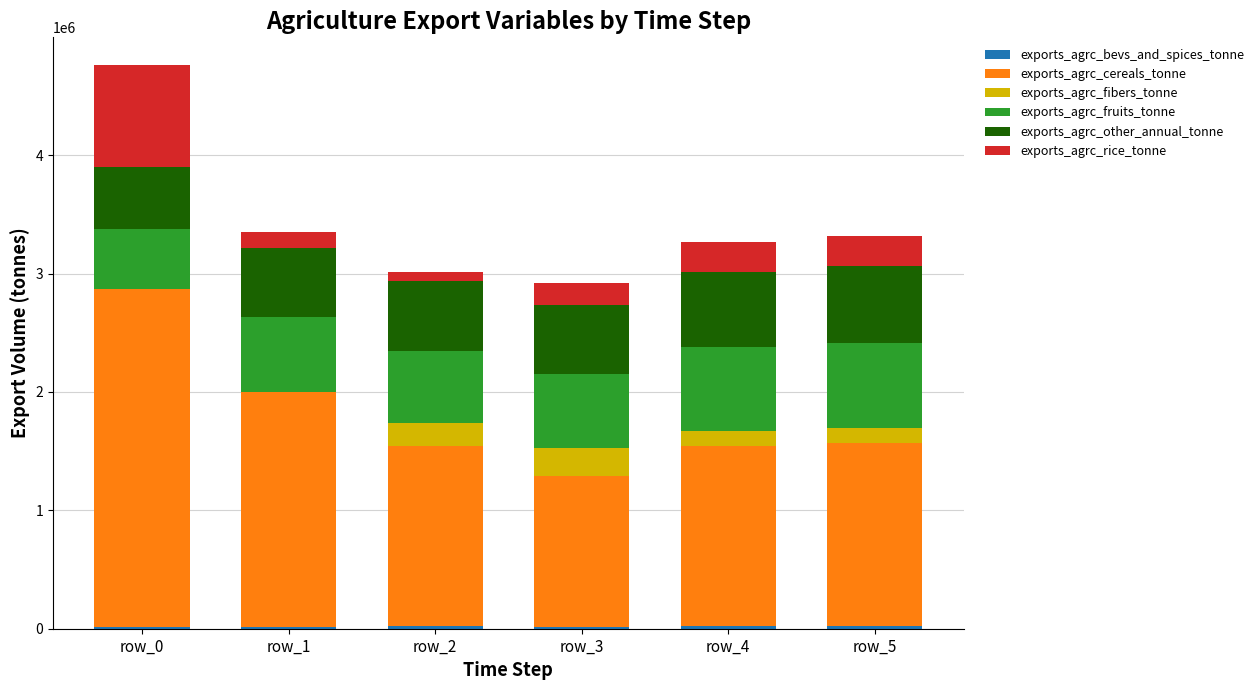

At which category is the sum across all series the highest?

row_0